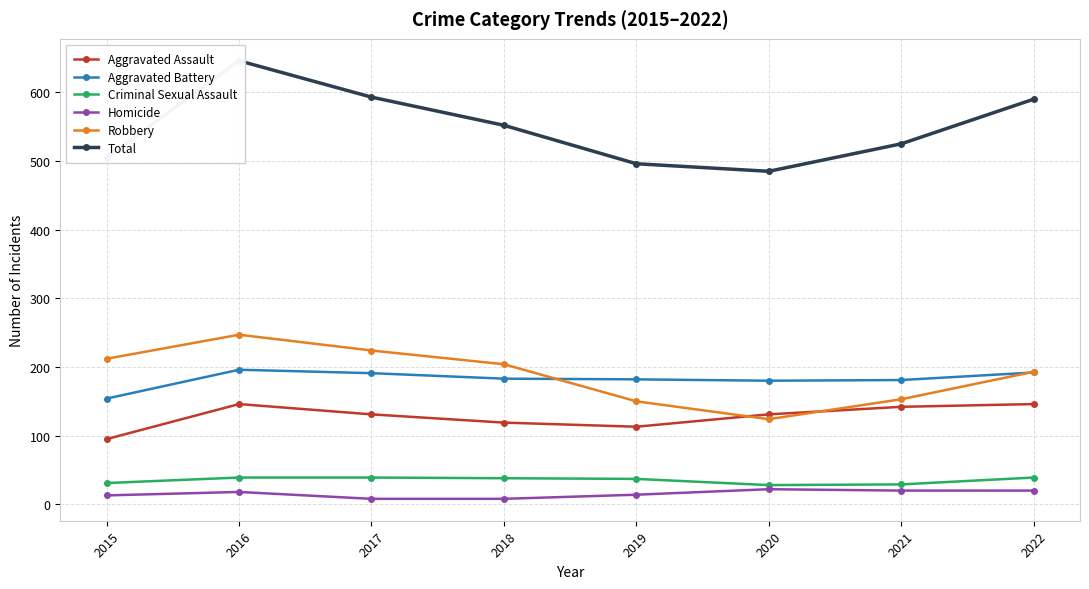

Rank the series by their maximum value, from lowest to highest.

Homicide, Criminal Sexual Assault, Aggravated Assault, Aggravated Battery, Robbery, Total